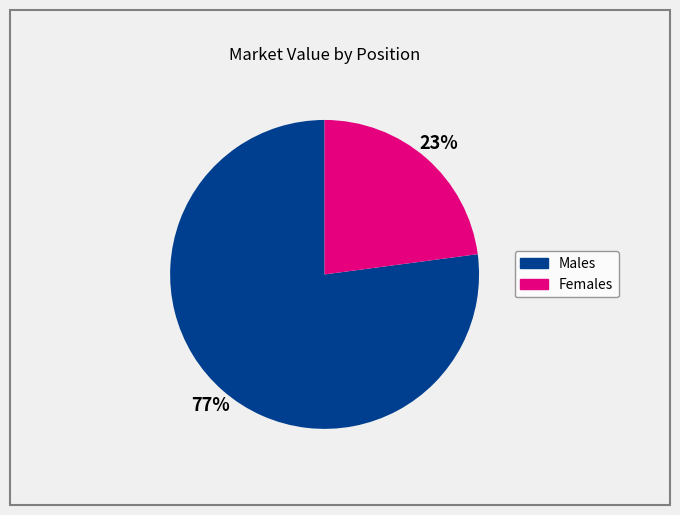

Is there any slice that represents more than half of the pie?

Yes